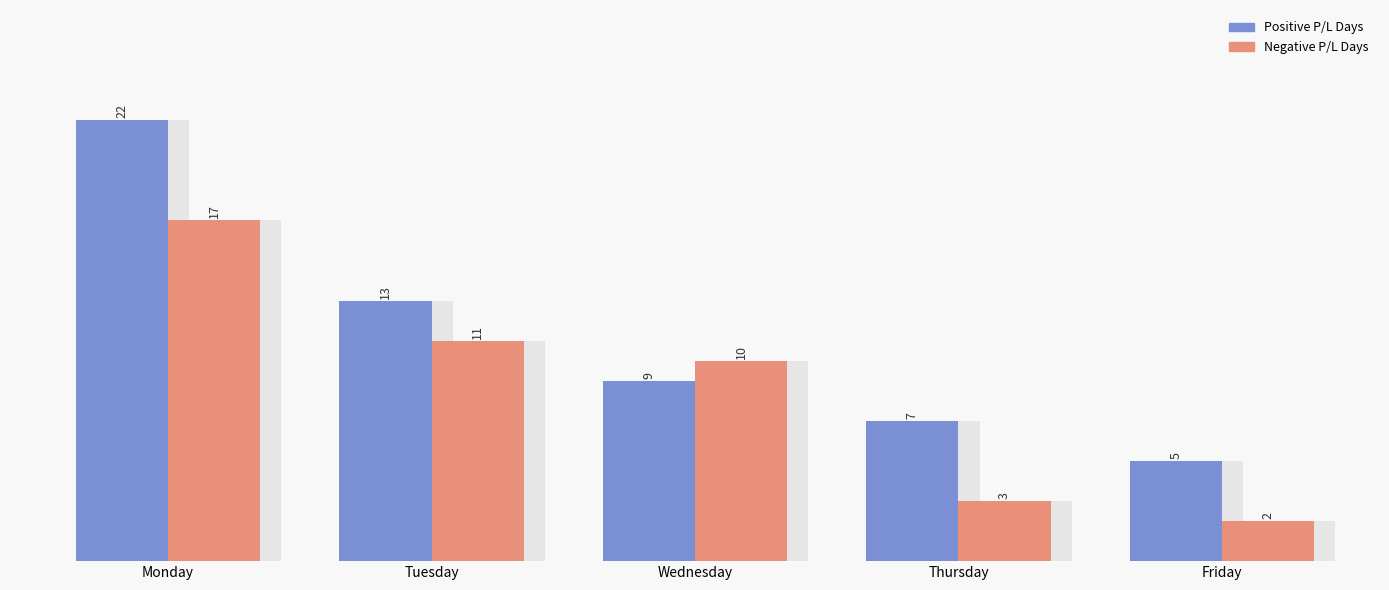

How many bars are there in each group?

2